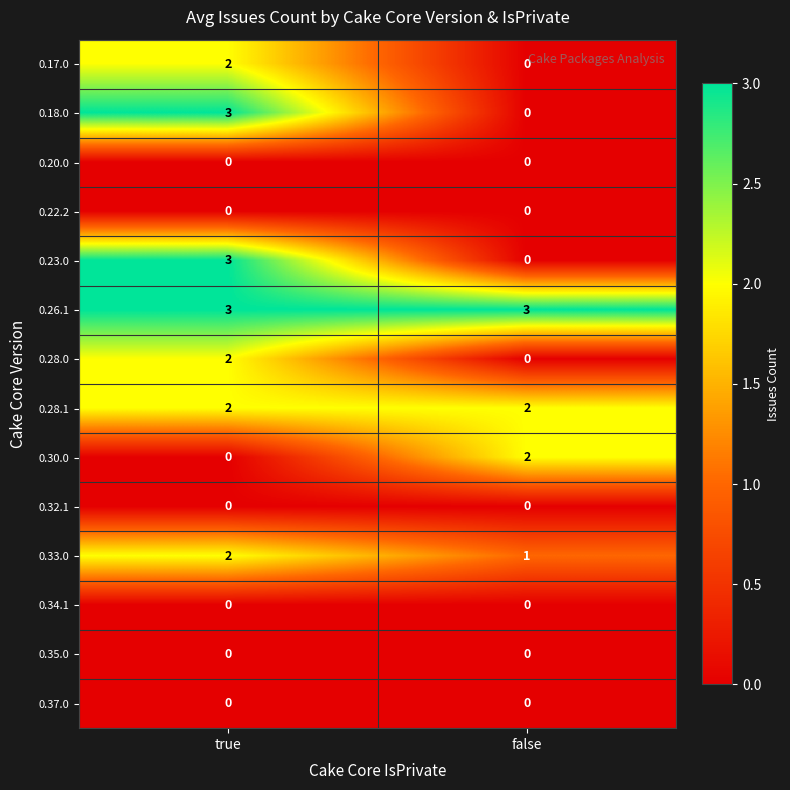

What is the difference between the highest and lowest values at false?

3